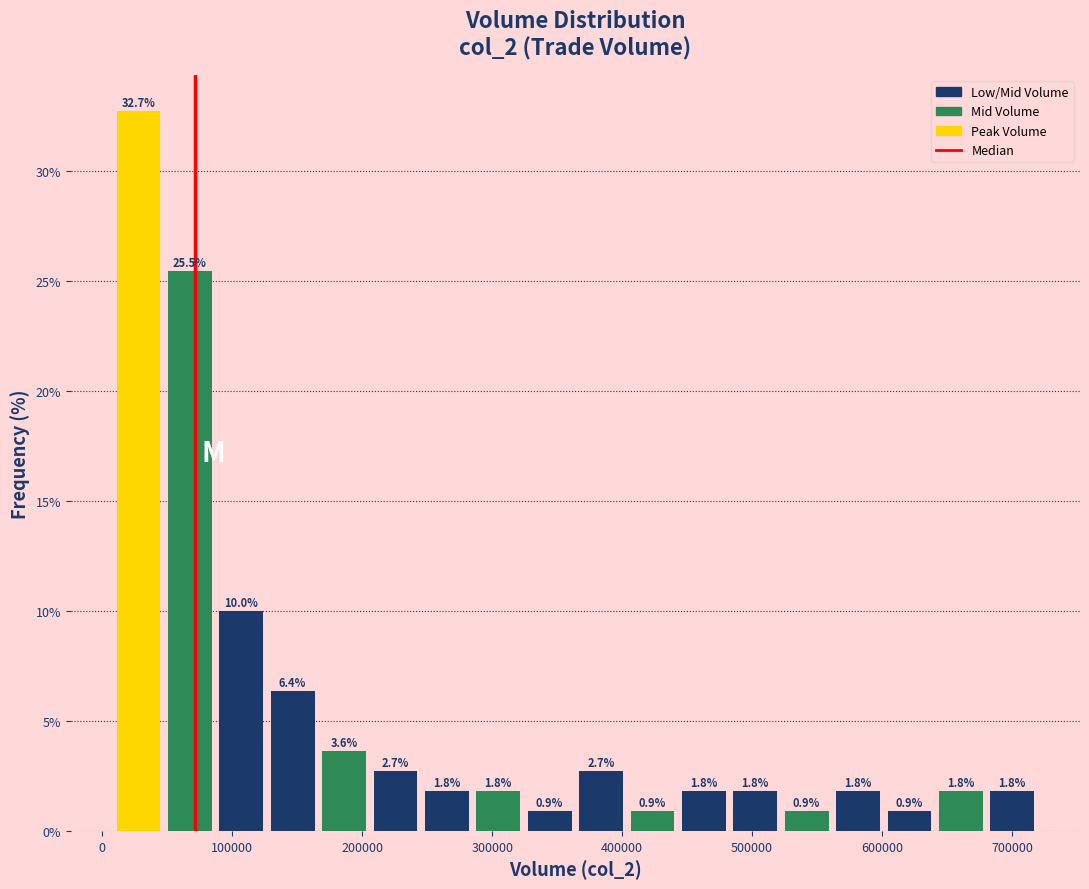

Read against the x-axis, roughly where is the centre of the tallest bar?

30000